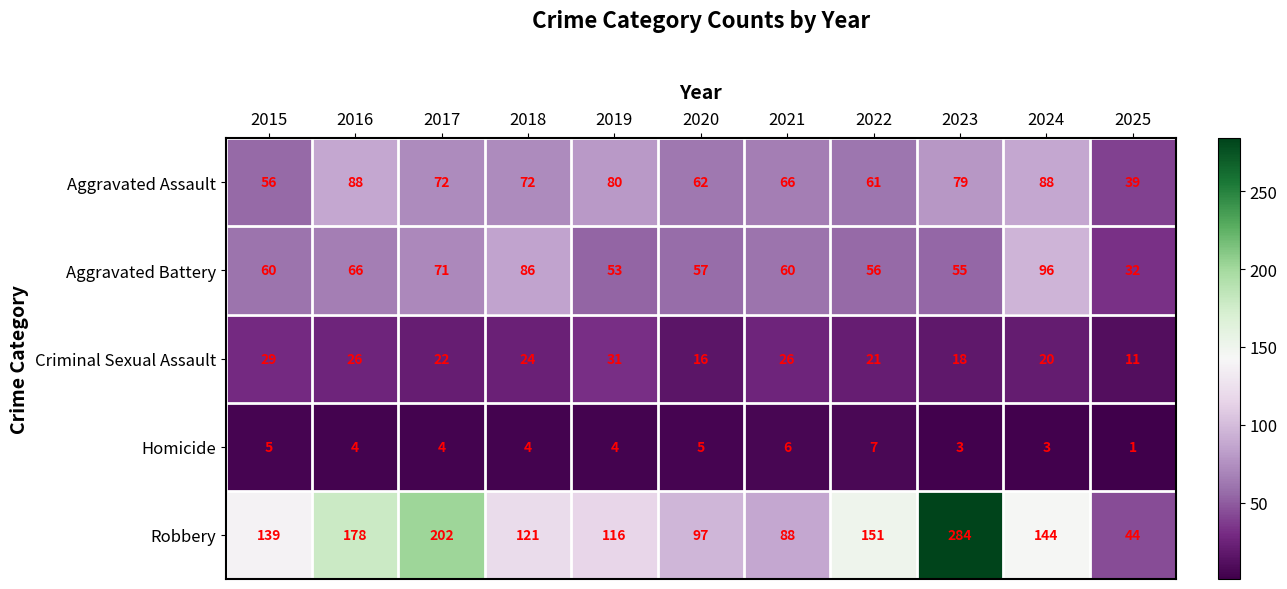

What is the difference between the highest and lowest values at 2021?

82